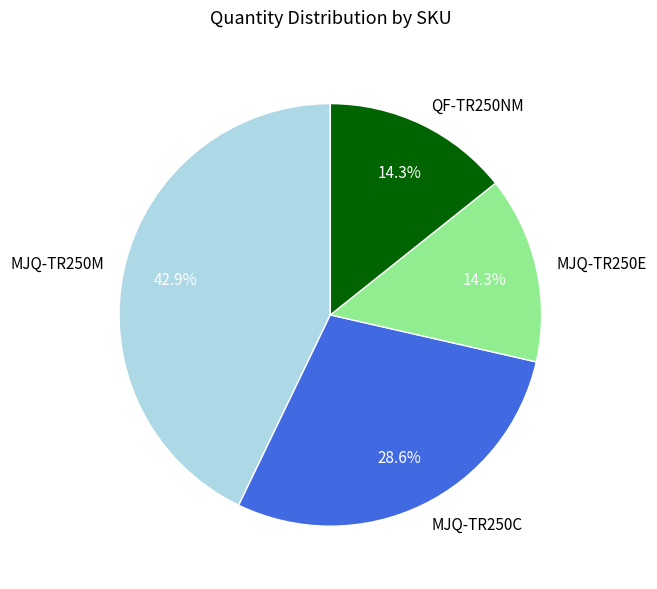

How many segments does this pie chart have?

4